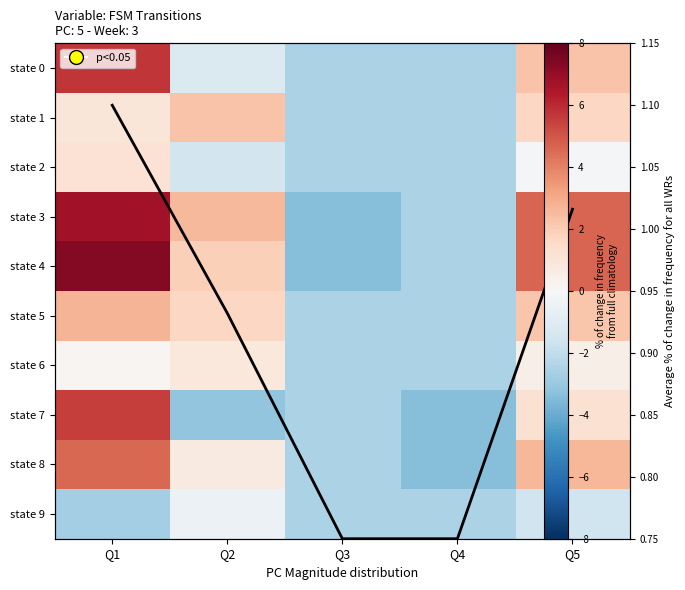

Which category has the lowest value in the state 7 series?

Q4